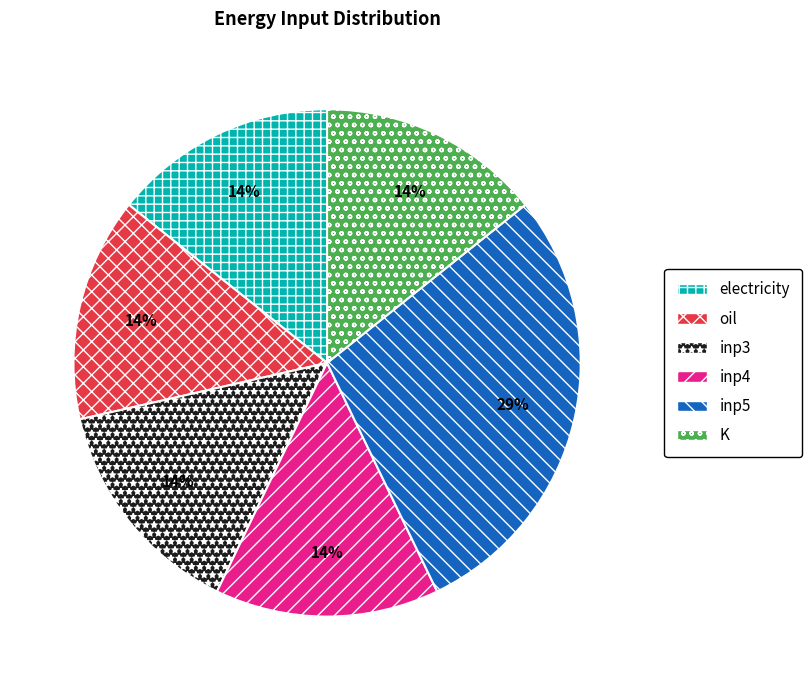

Which category has the biggest portion of the pie?

inp5